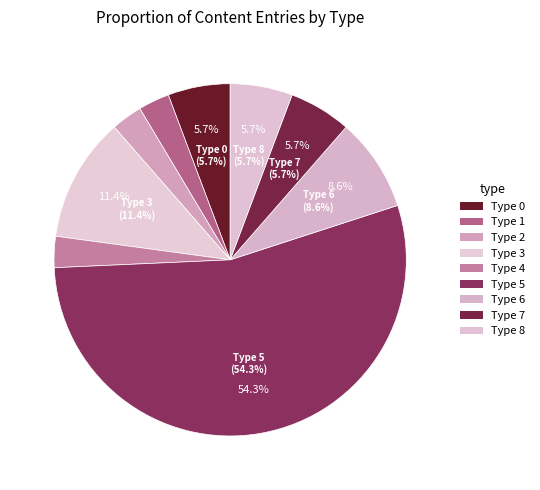

Which slice is the largest?

Type 5